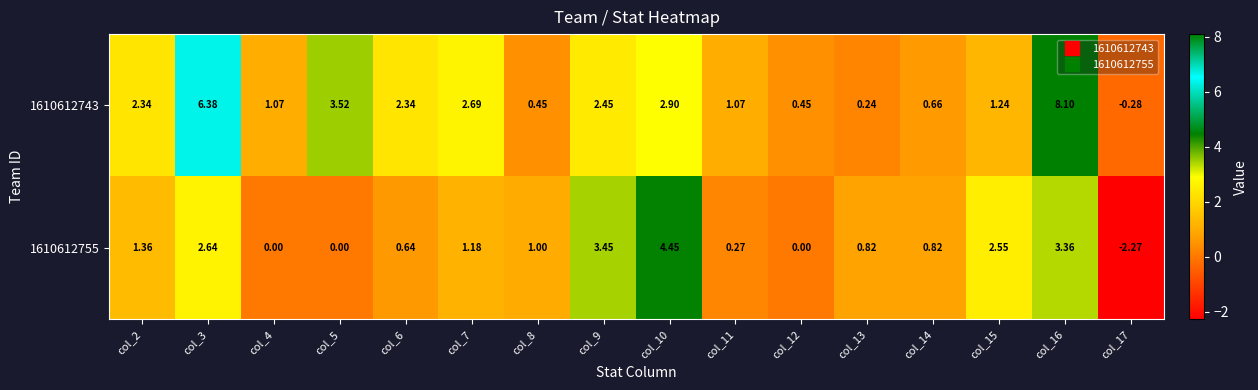

Is the value of 1610612743 at col_3 greater than the value of 1610612755 at col_12?

Yes